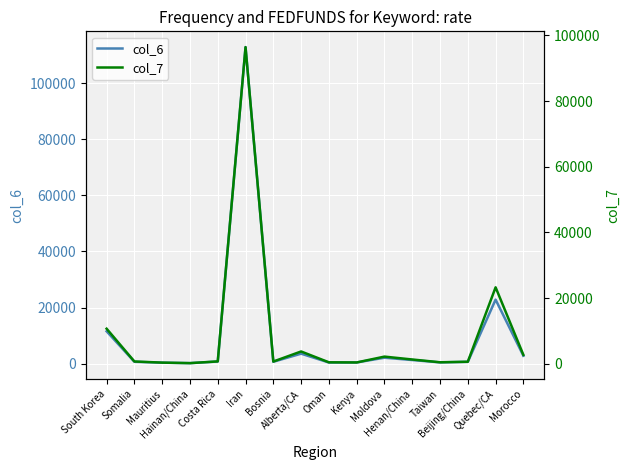

Which series changed the most between Somalia and Henan/China?

col_6